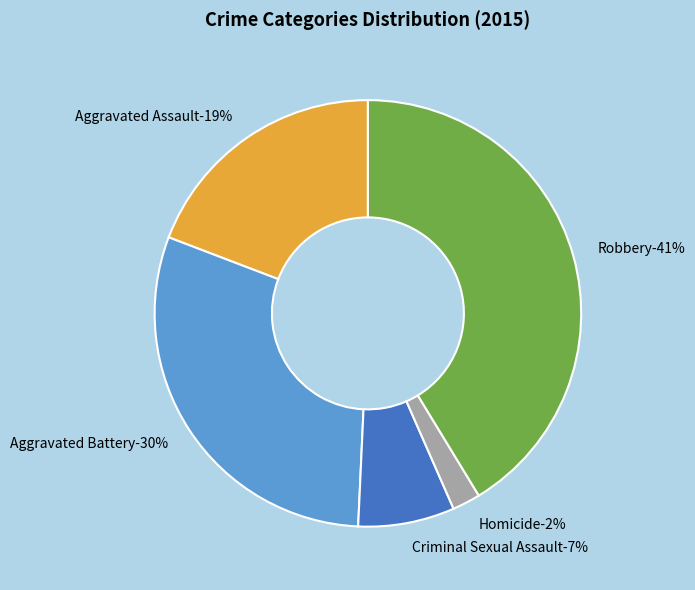

To the nearest percent, what is the average slice percentage?

20%